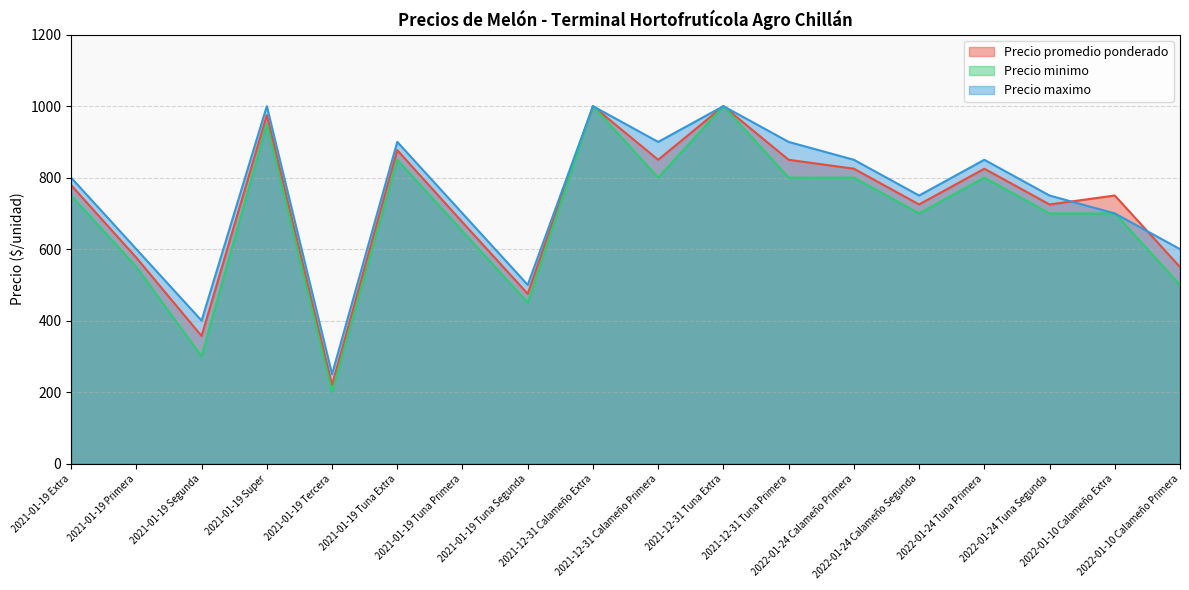

Which category has the lowest value in the Precio promedio ponderado series?

2021-01-19 Tercera